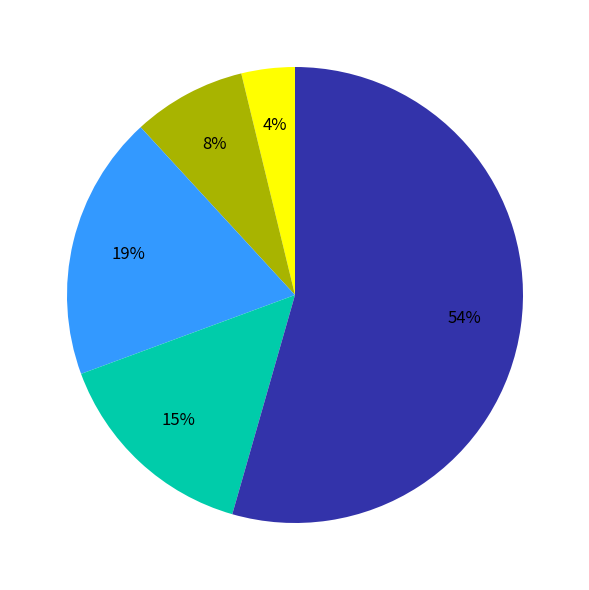

To the nearest percent, what is the average slice percentage?

20%